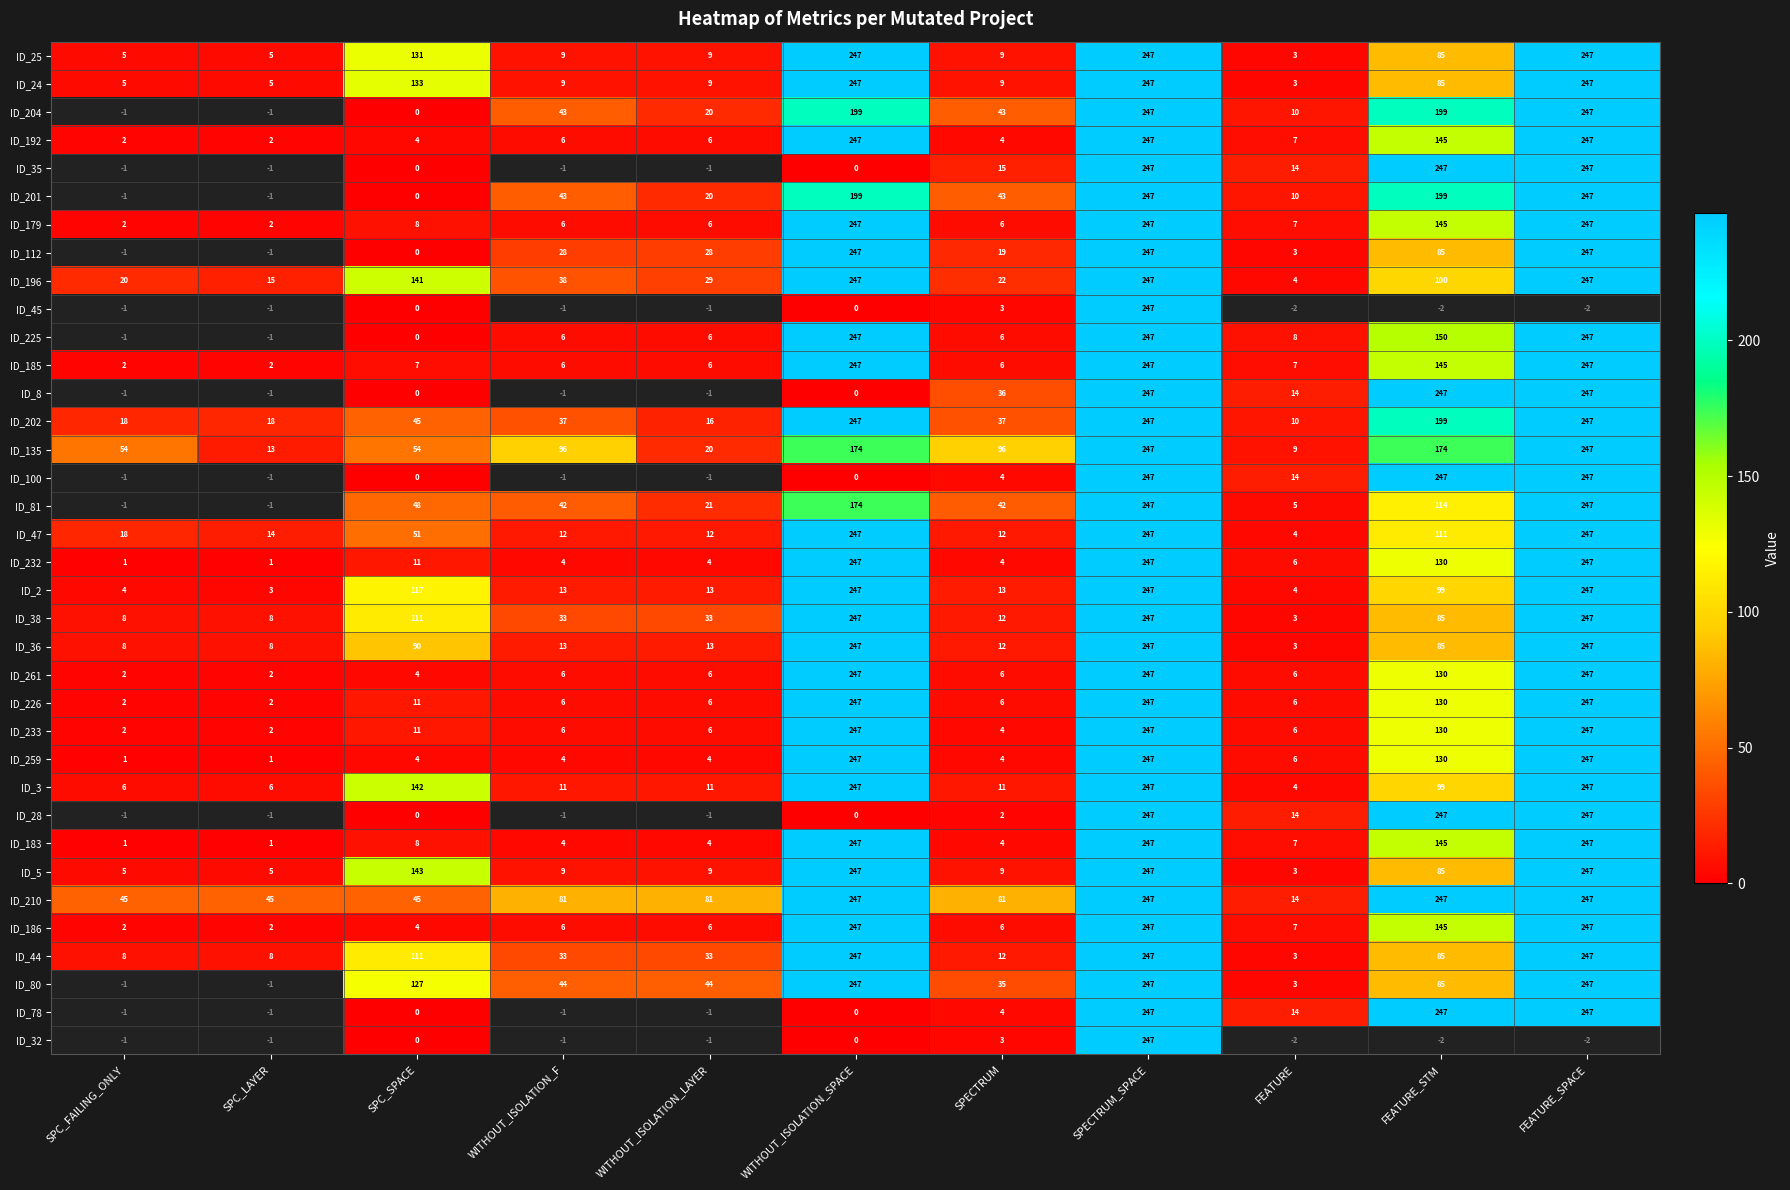

At which label does ID_179 first exceed 7?

SPC_SPACE